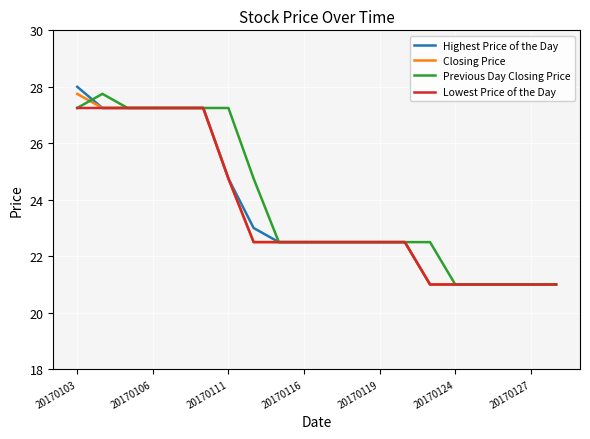

What is the highest value of the Highest Price of the Day series?

28.0